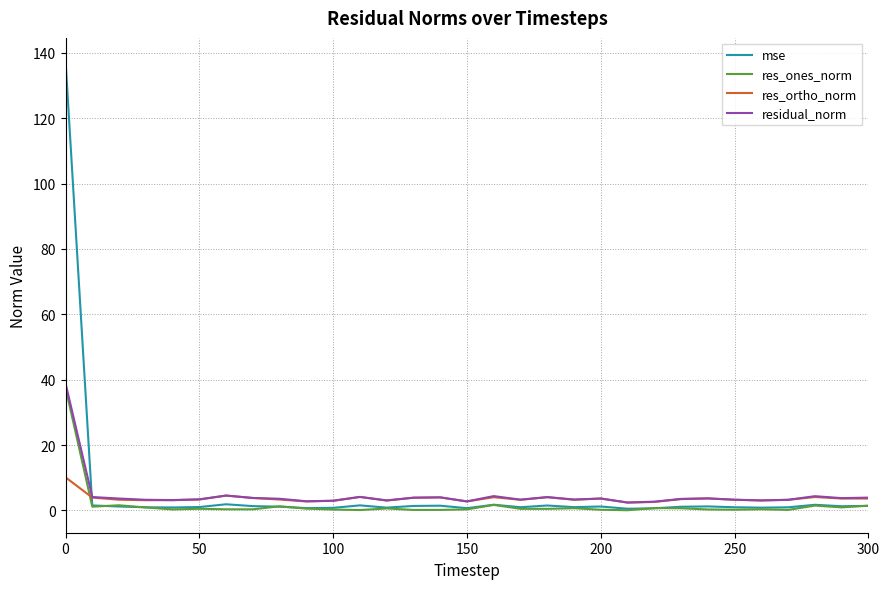

How many lines are shown in the chart?

4